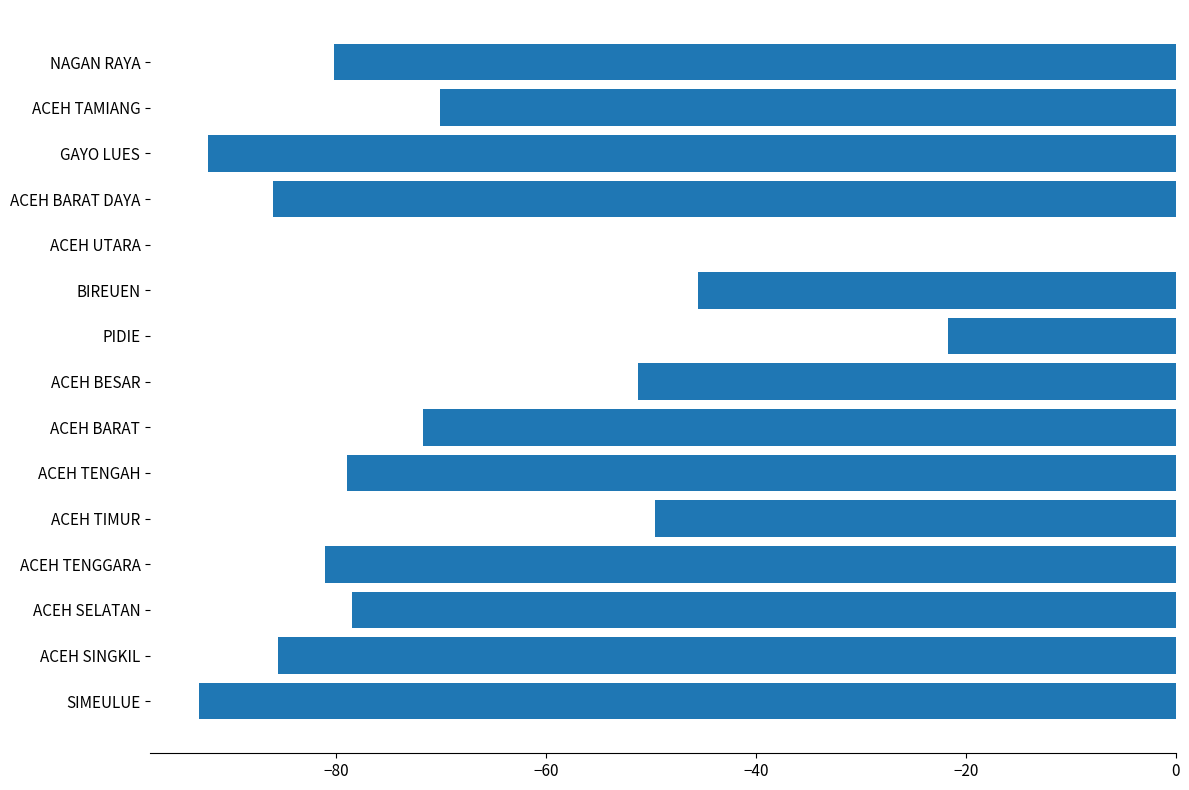

Between ACEH UTARA and ACEH BARAT DAYA, which is larger?

ACEH UTARA